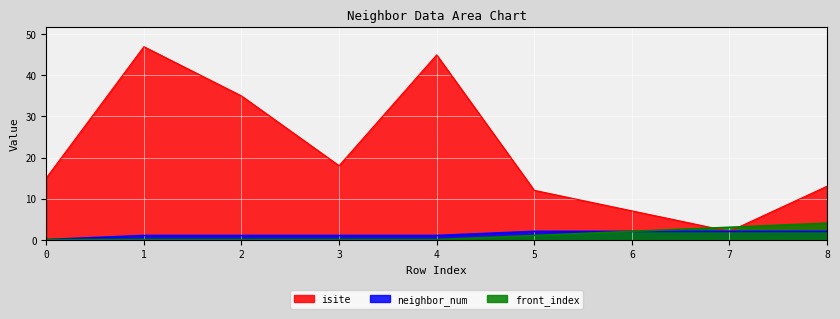

At 8, list the series in order from largest to smallest.

isite, front_index, neighbor_num